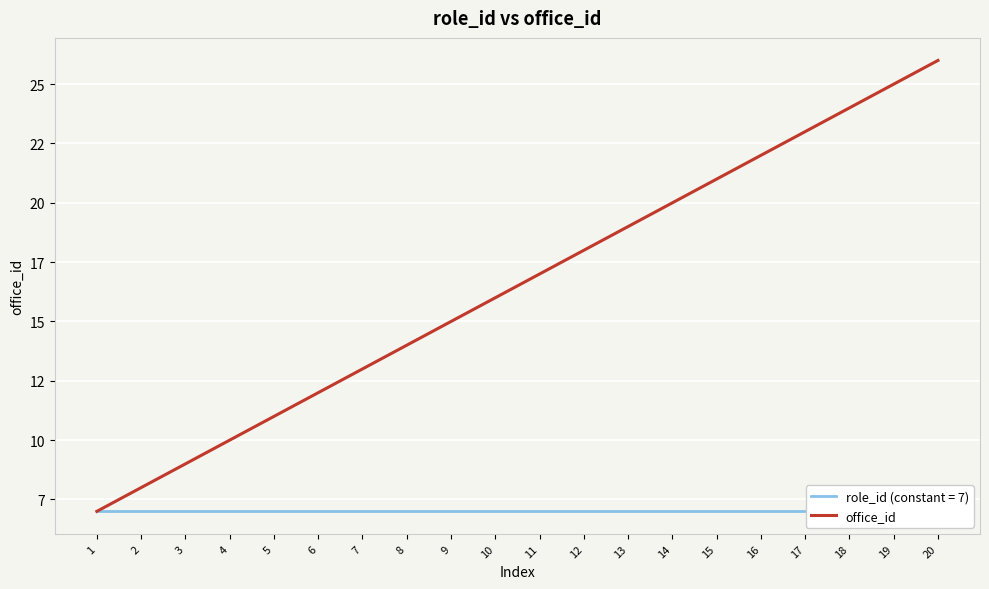

Is it true that the value at 17 is 7?

False